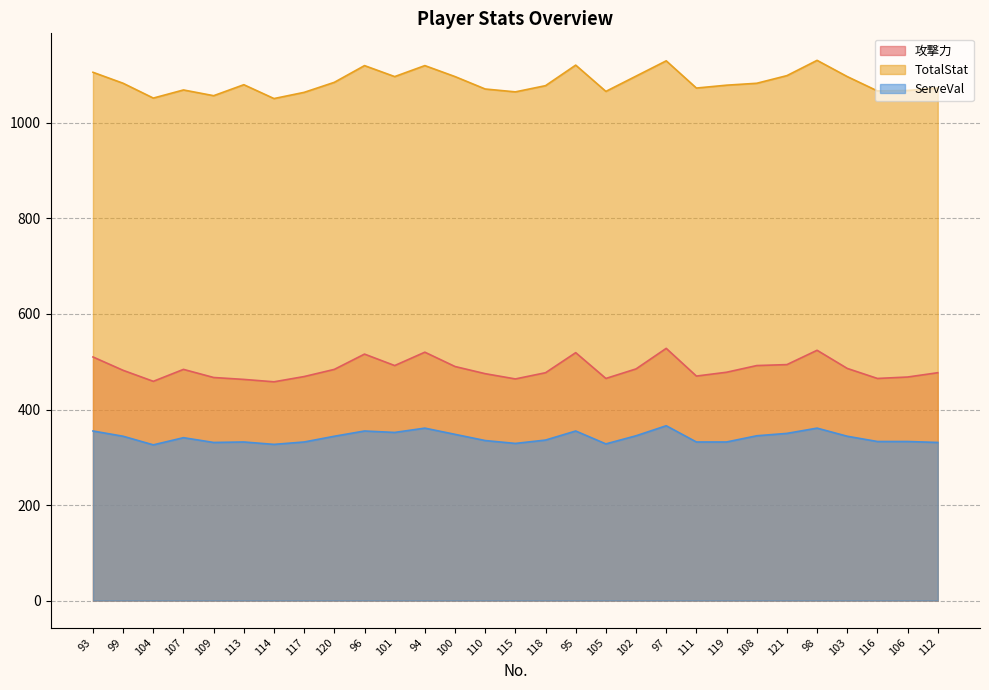

What are all the series names shown in the legend?

攻撃力, TotalStat, ServeVal